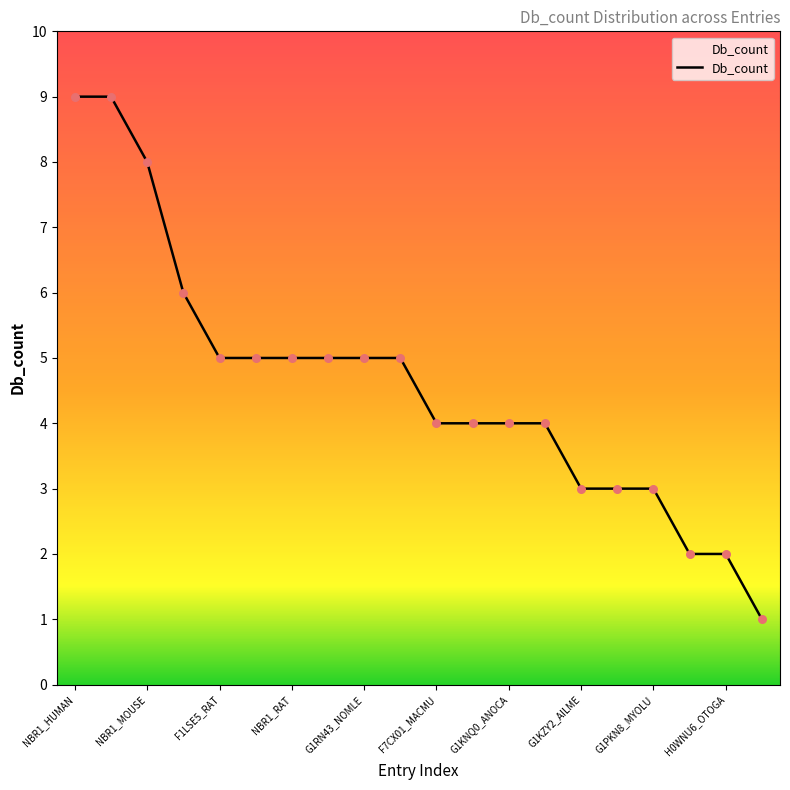

What is the maximum value shown in the chart?

9